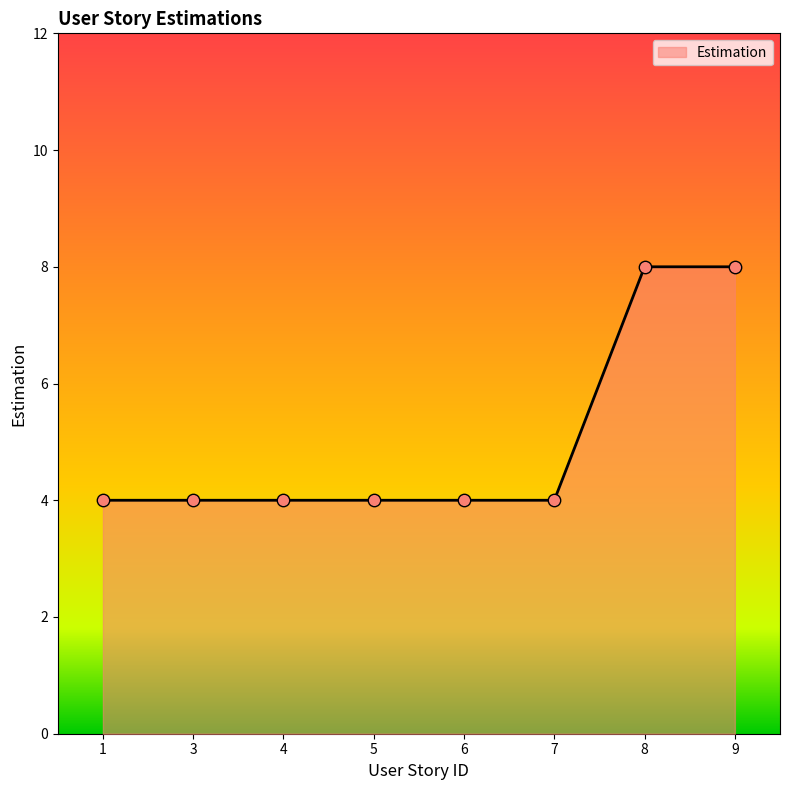

What is the ratio of the value at 1 to the value at 5?

1.0